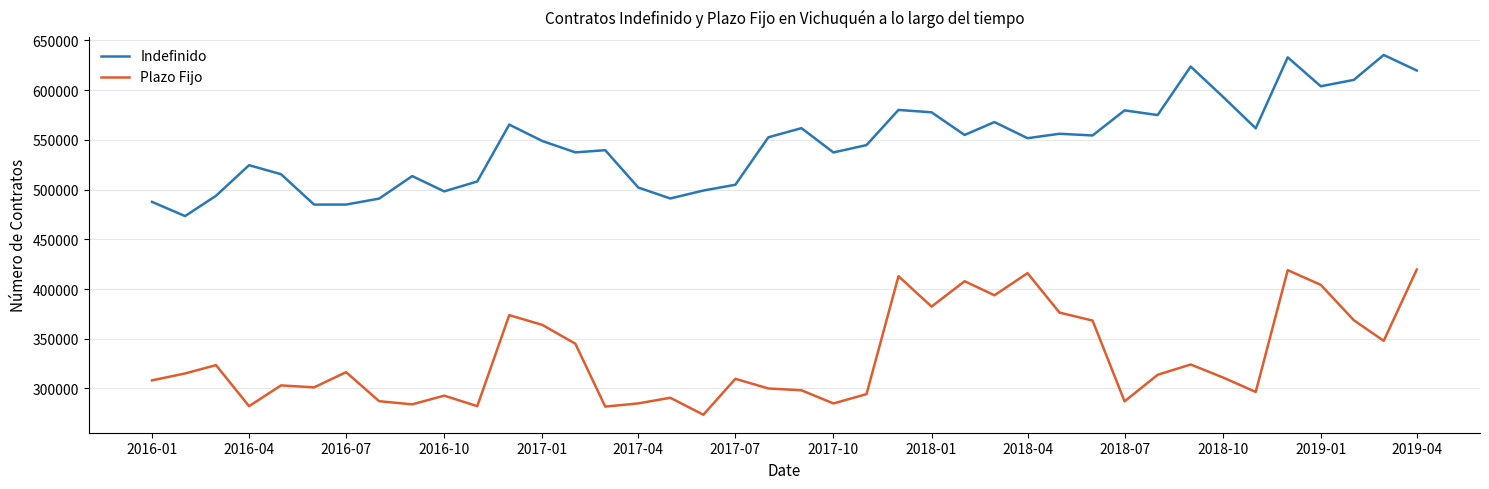

List the series in order of their overall mean, lowest first.

Plazo Fijo, Indefinido